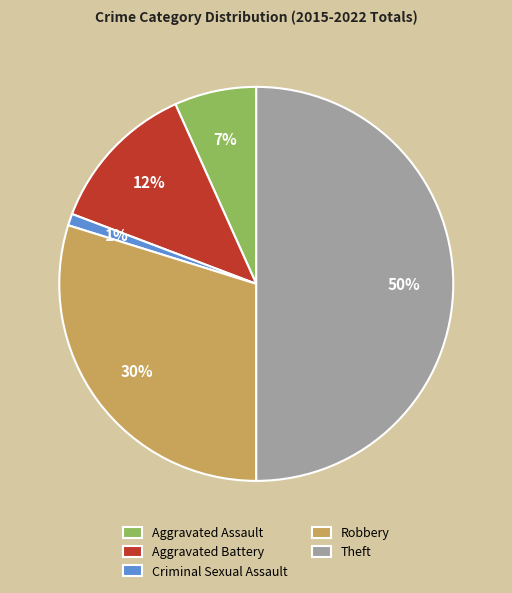

Count the number of slices in the pie.

5